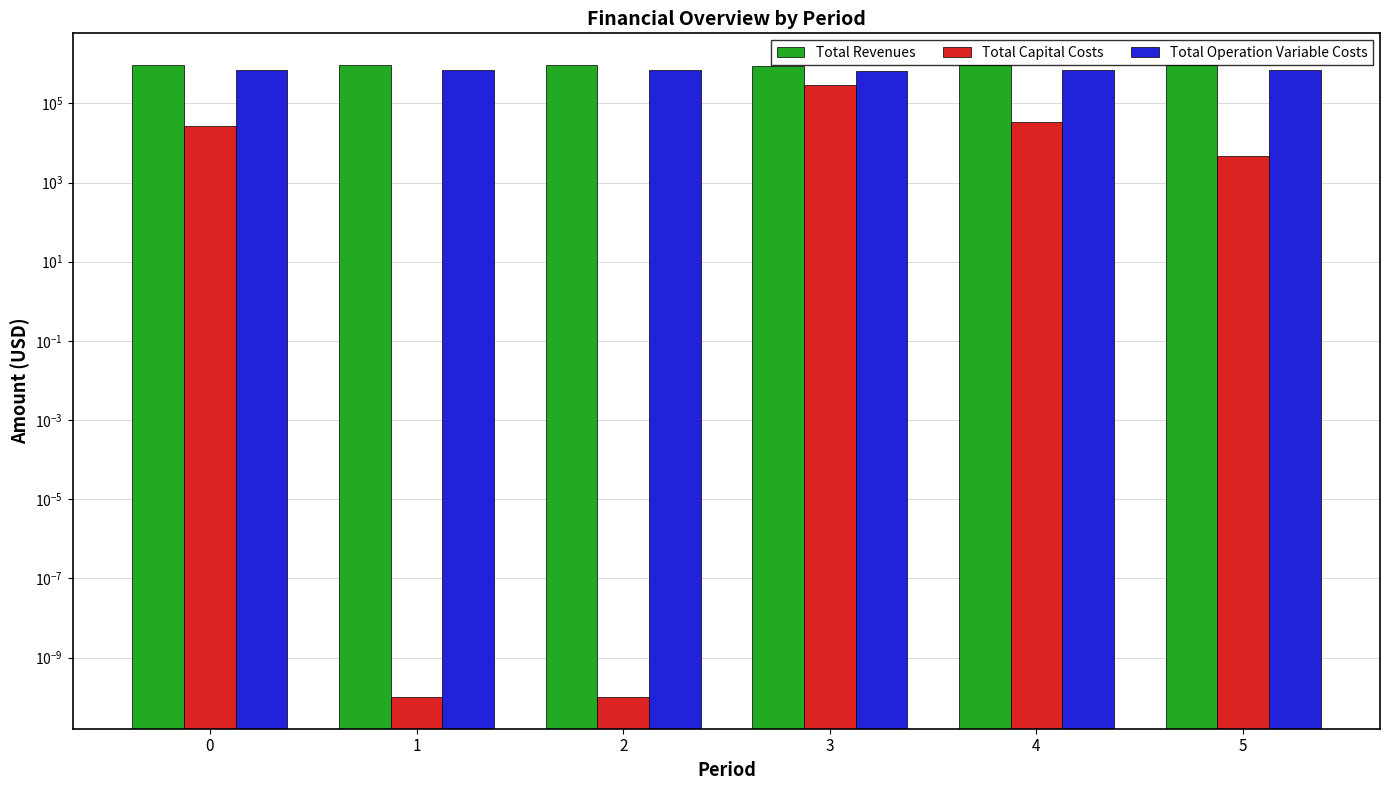

Is the value of Total Capital Costs at 3 greater than the value of Total Revenues at 1?

No